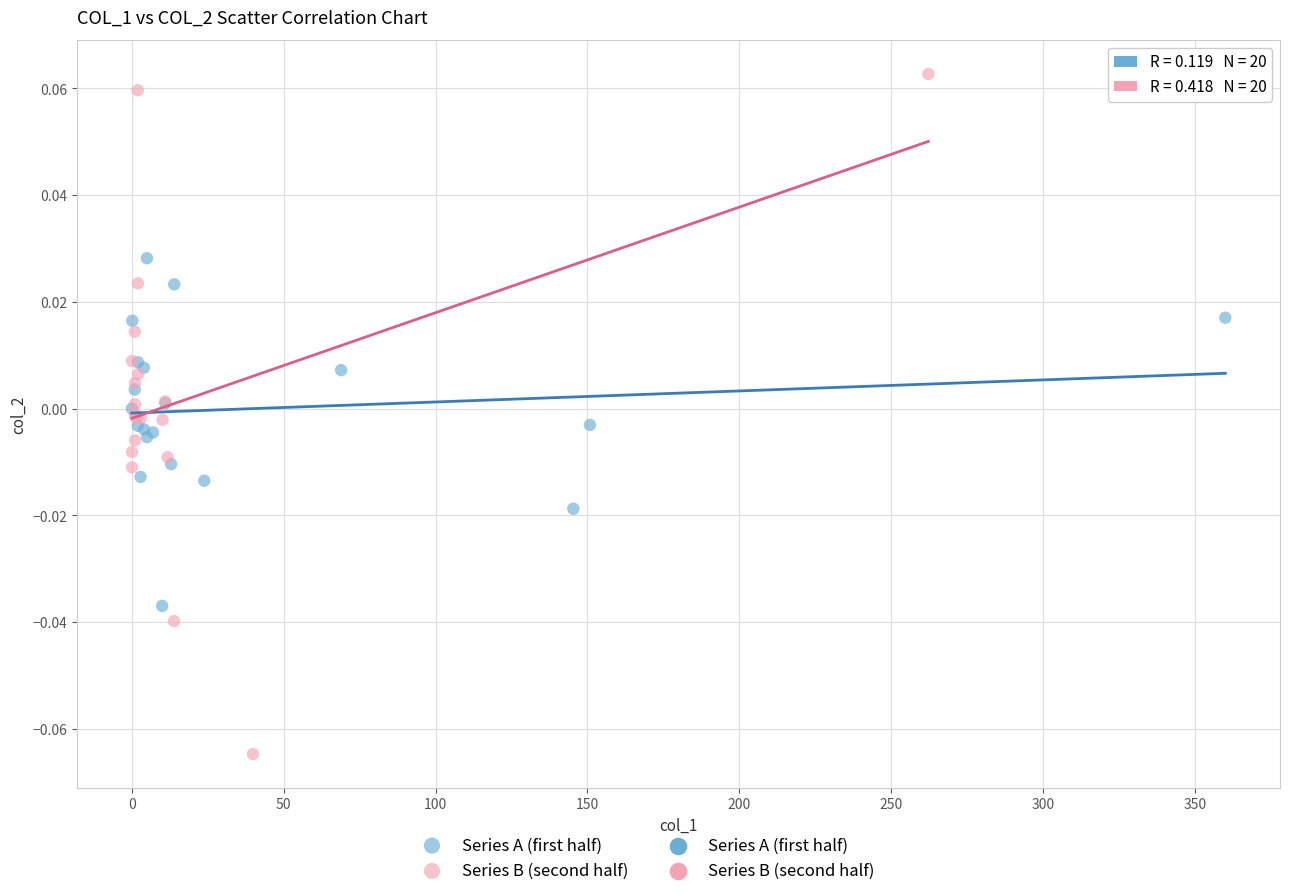

Which series has the largest Y range (max minus min)?

Series B (second half)